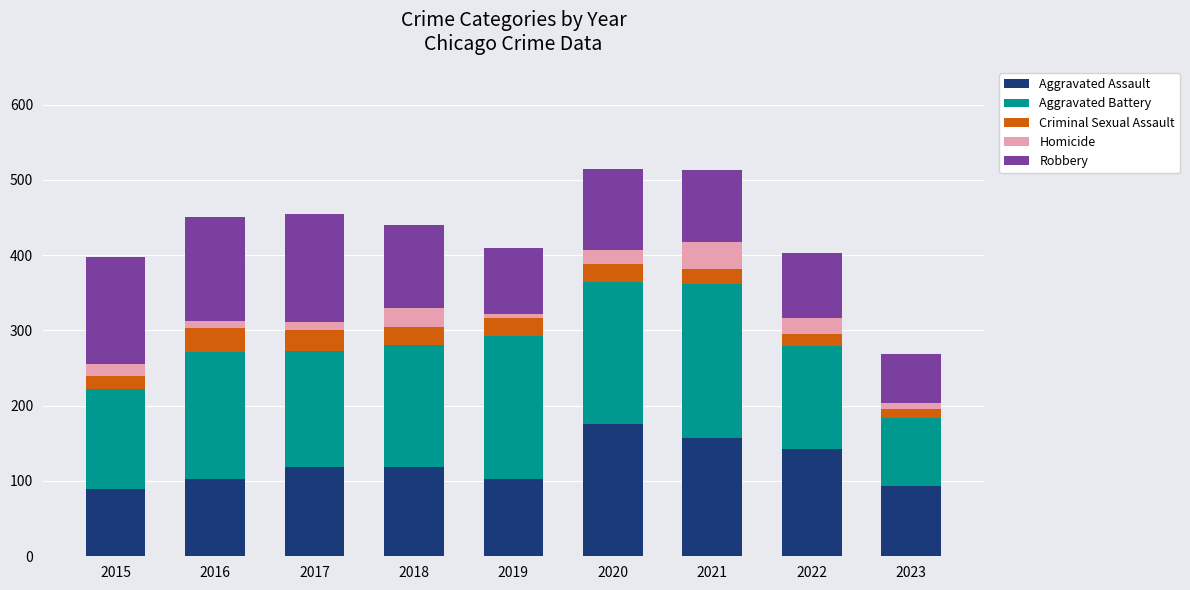

The Aggravated Assault series shows 227 at 2021. True or false?

False